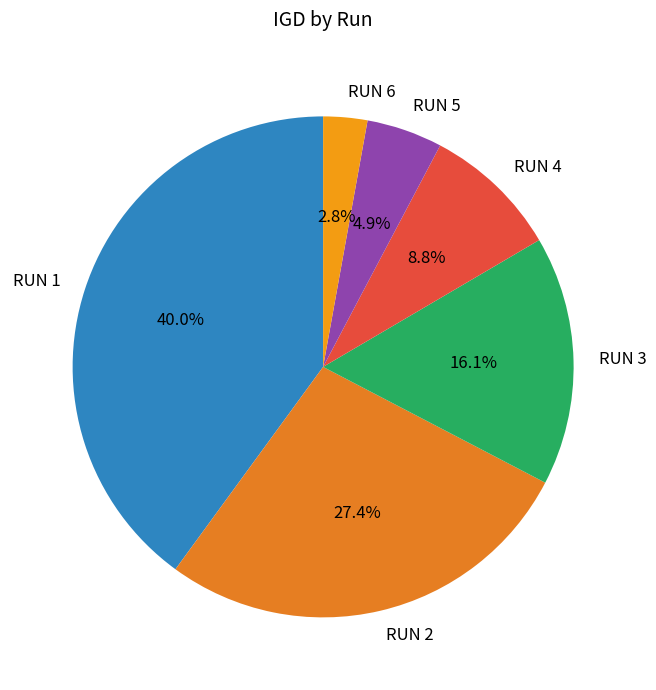

Rank the categories by value from highest to lowest.

RUN 1, RUN 2, RUN 3, RUN 4, RUN 5, RUN 6